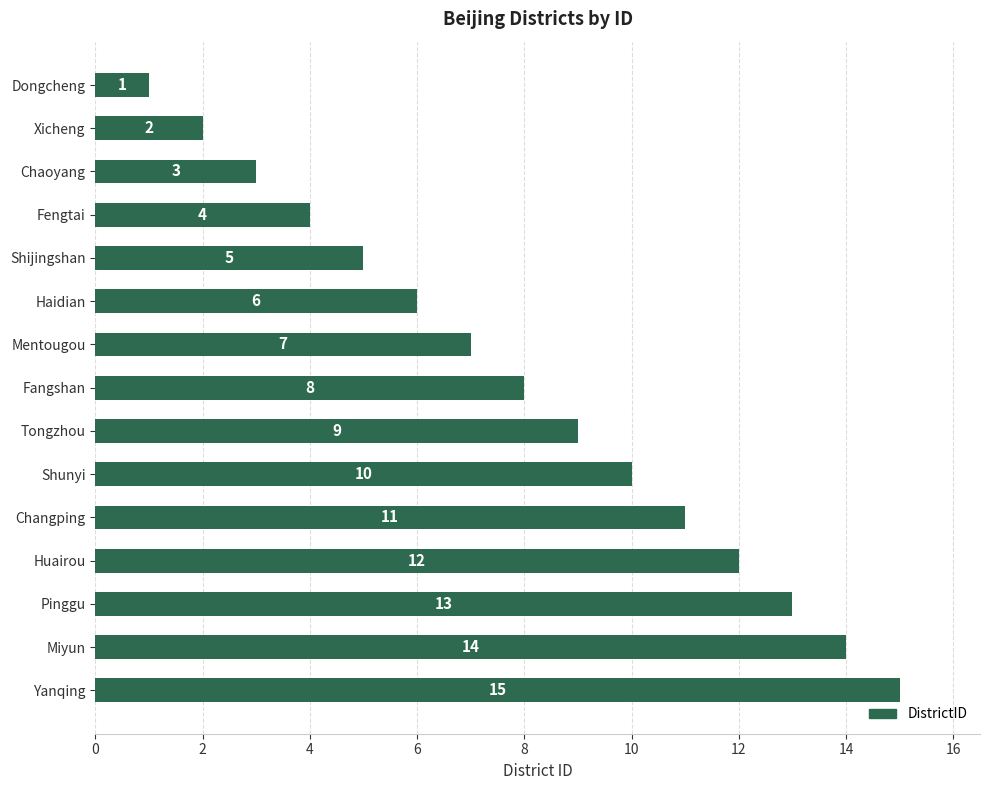

Rank the categories by value from highest to lowest.

Yanqing, Miyun, Pinggu, Huairou, Changping, Shunyi, Tongzhou, Fangshan, Mentougou, Haidian, Shijingshan, Fengtai, Chaoyang, Xicheng, Dongcheng